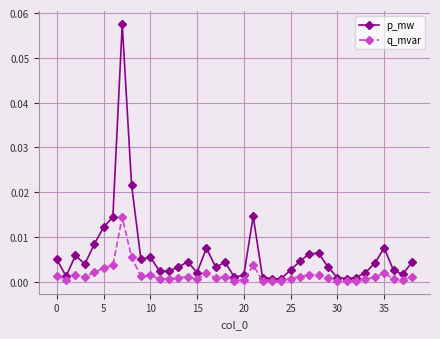

What are all the series names shown in the legend?

p_mw, q_mvar